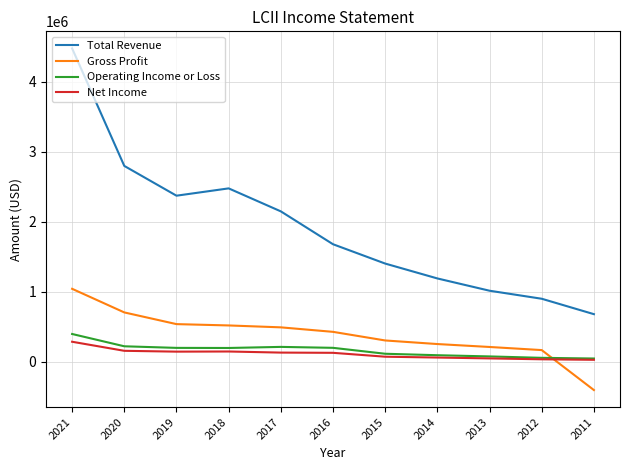

True or false: Total Revenue and Net Income intersect in this chart.

False